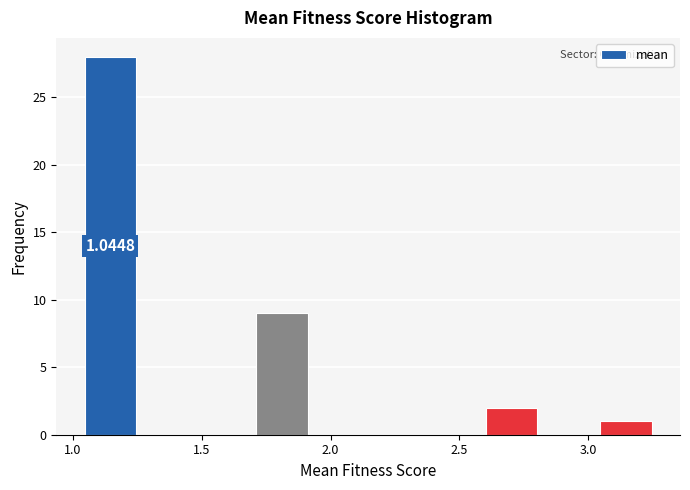

Which range on the x-axis has the tallest bar?

1.05 to 1.25